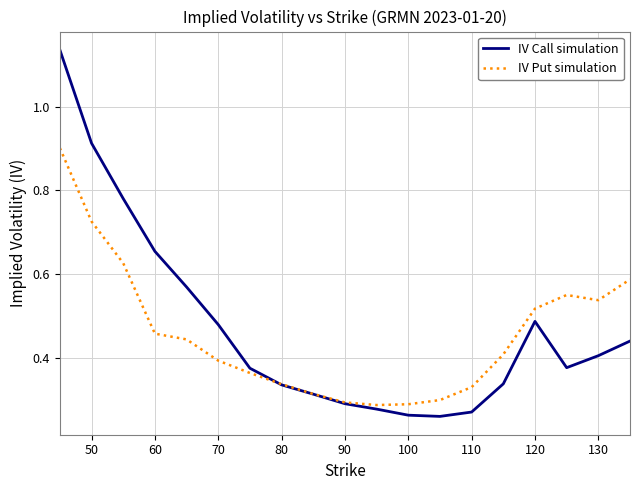

True or false: IV Call simulation and IV Put simulation intersect in this chart.

True